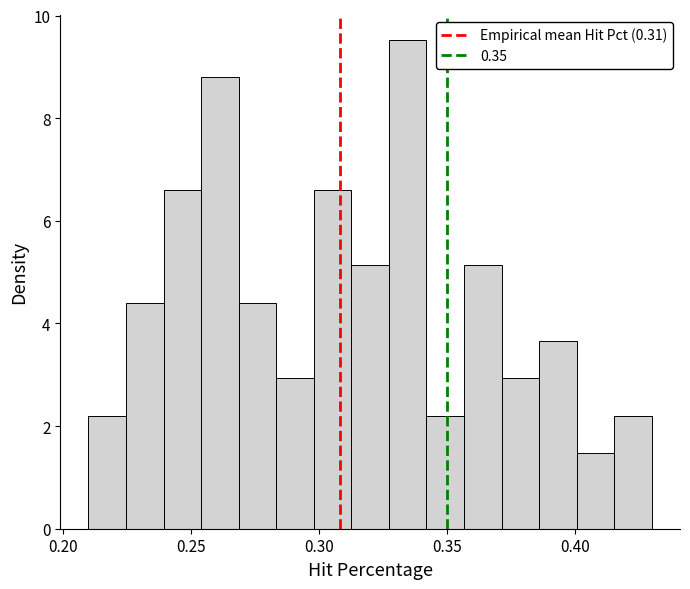

Around what value on the x-axis is the tallest bar? Give the approximate position of its centre, as read against the axis.

0.335